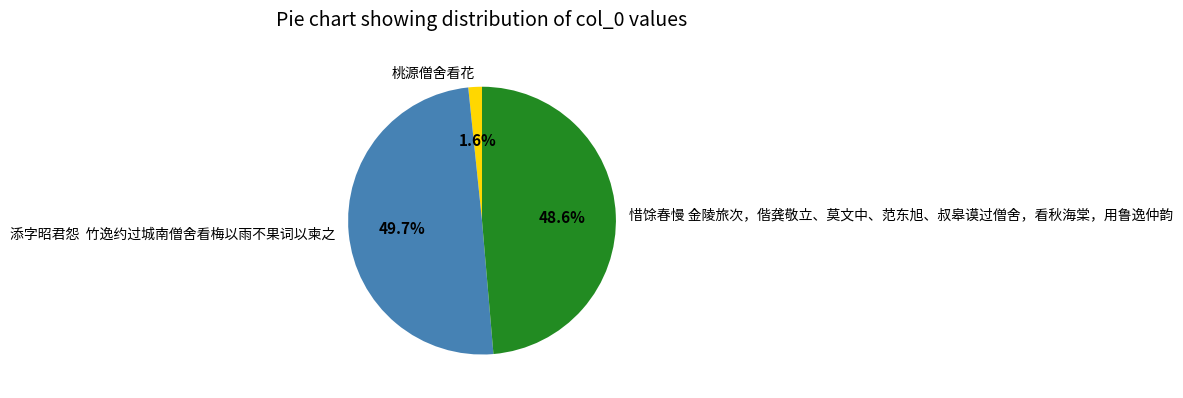

Is it true that 桃源僧舍看花 is 2% of the pie?

True